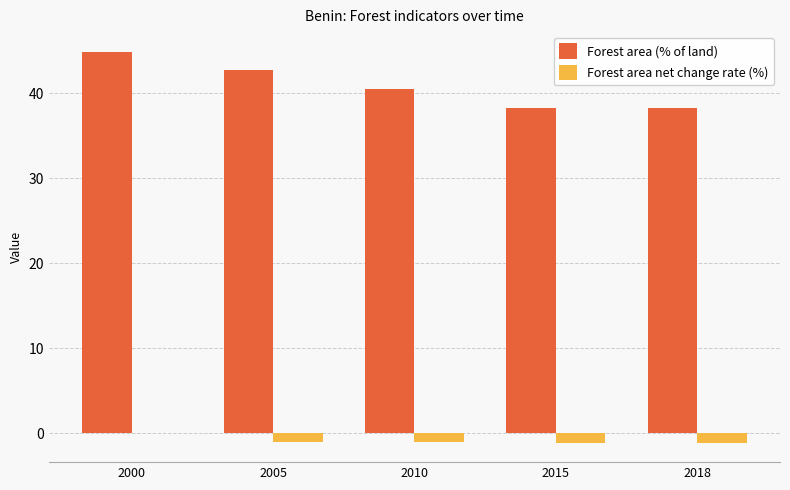

Is it true that Forest area net change rate (%) equals -1.1 at 2018?

True